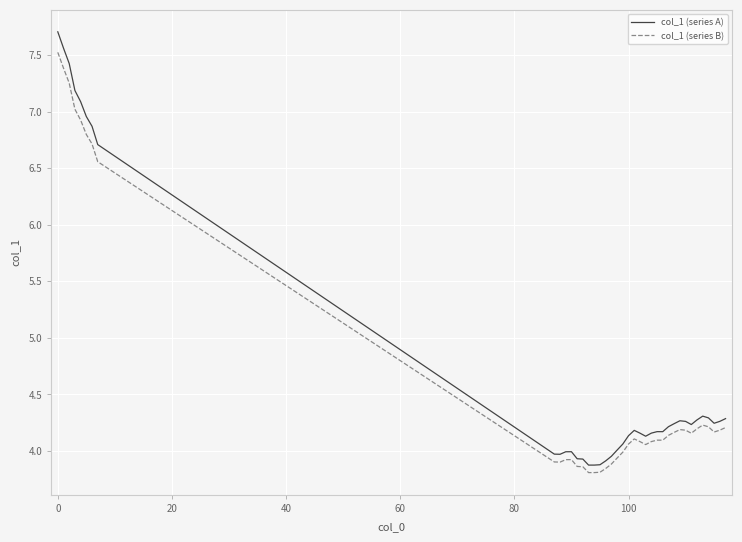

At how many categories does at least one series exceed 5?

8